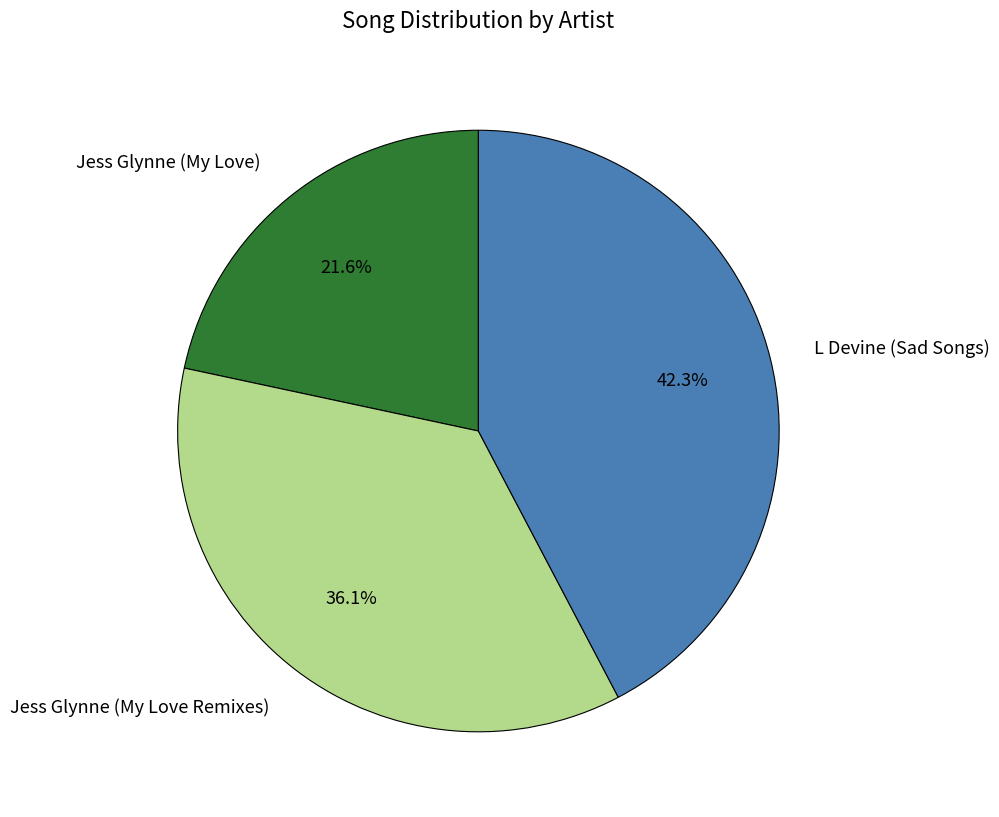

True or false: Jess Glynne (My Love Remixes) accounts for 36% of the total.

True